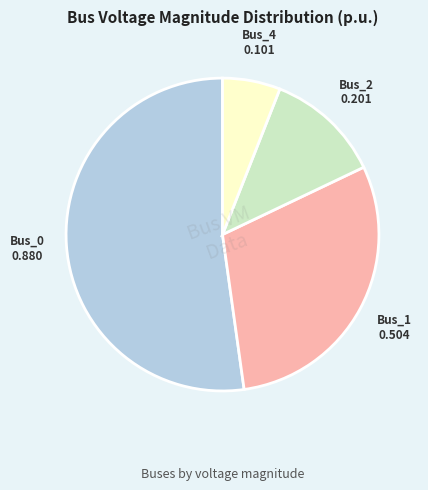

How many segments does this pie chart have?

4